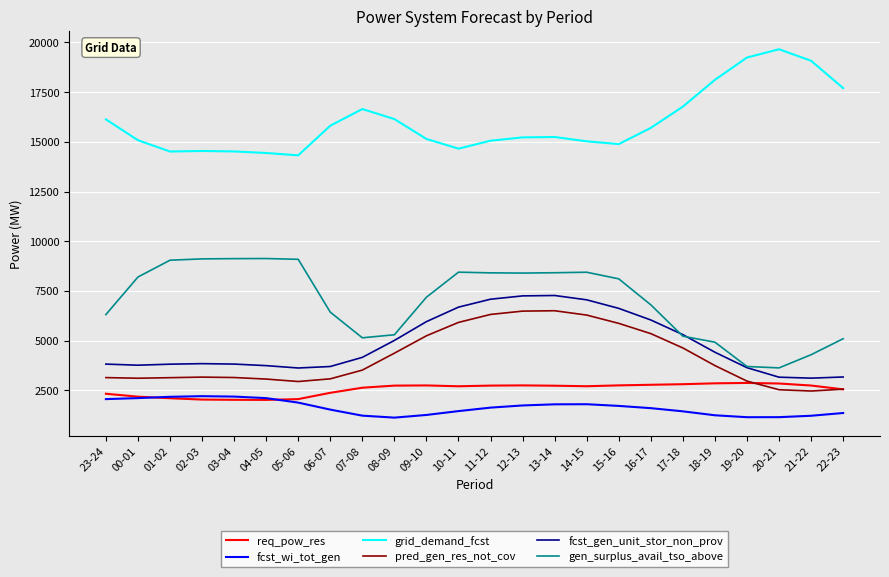

True or false: fcst_wi_tot_gen and pred_gen_res_not_cov intersect in this chart.

False